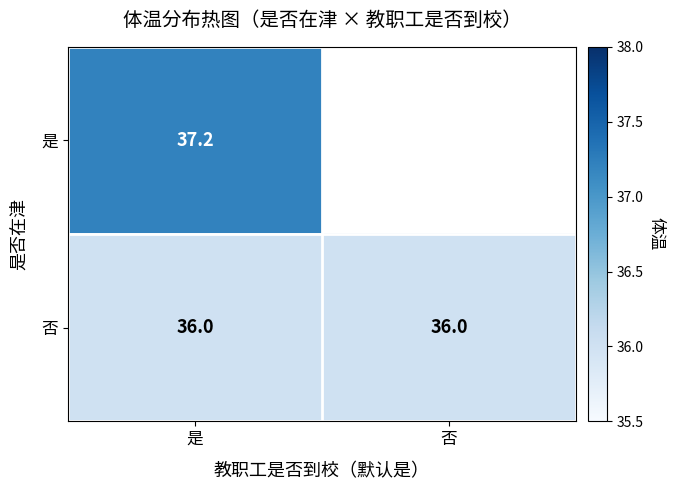

The 否 series shows 49.0 at 否. True or false?

False